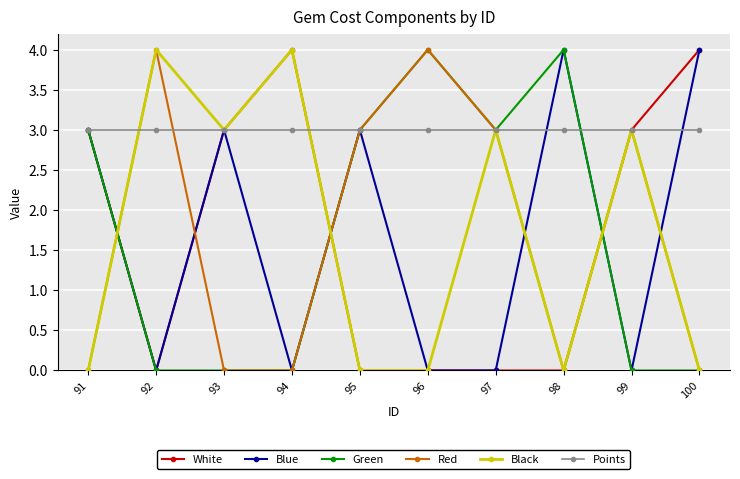

At which label does Red first exceed 3?

92